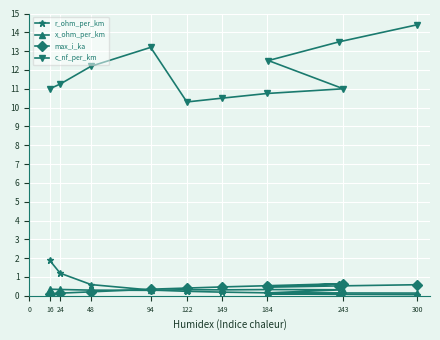

What is the lowest value of the x_ohm_per_km series?

0.1